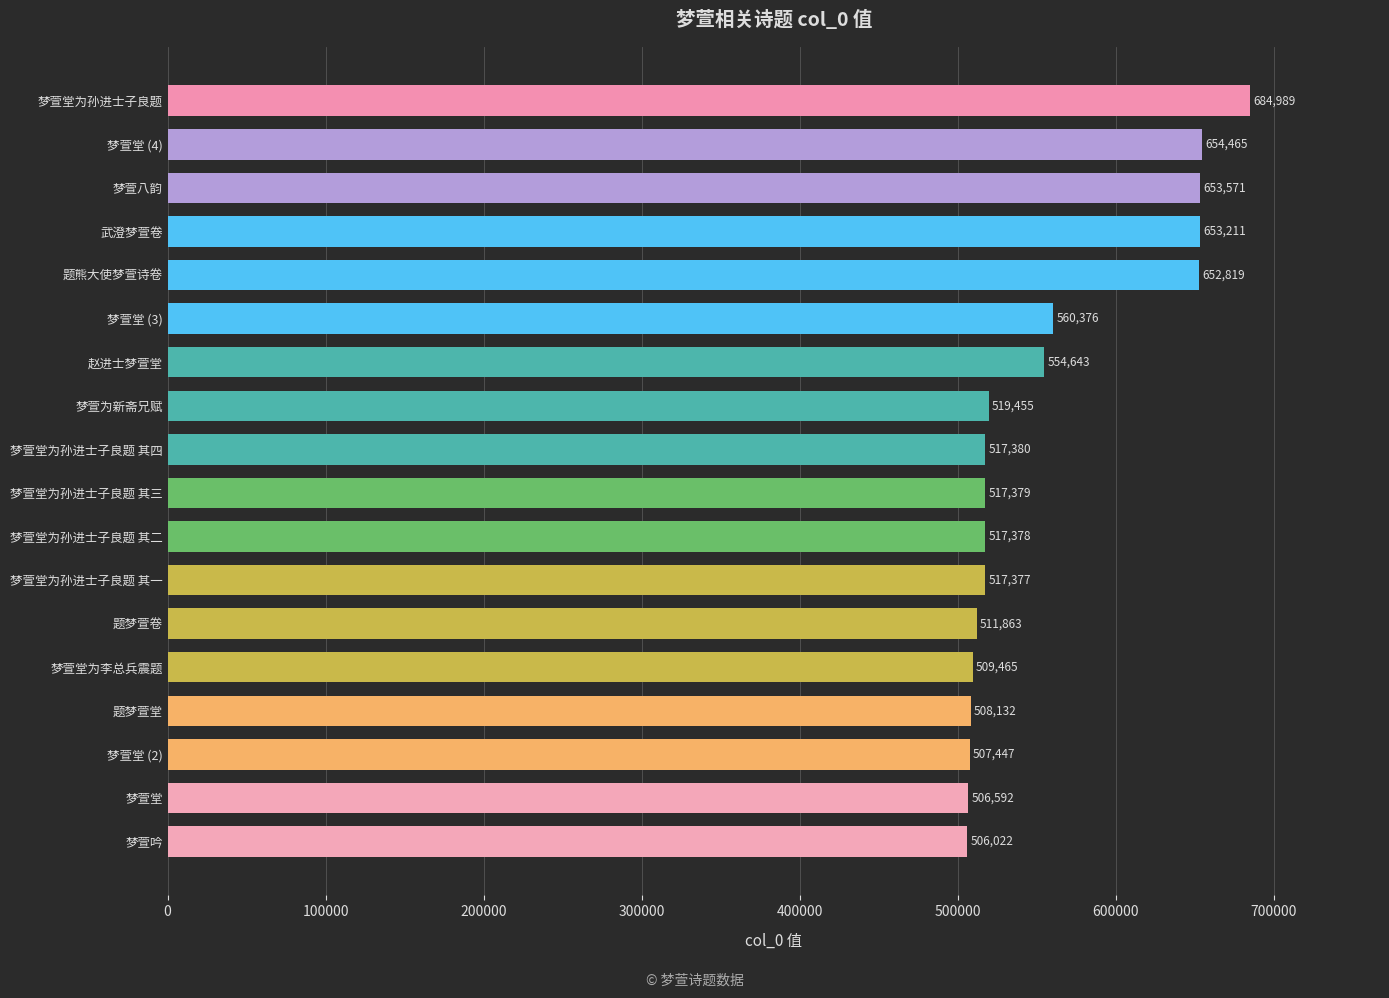

What is the difference between the second highest and second lowest values?

147873